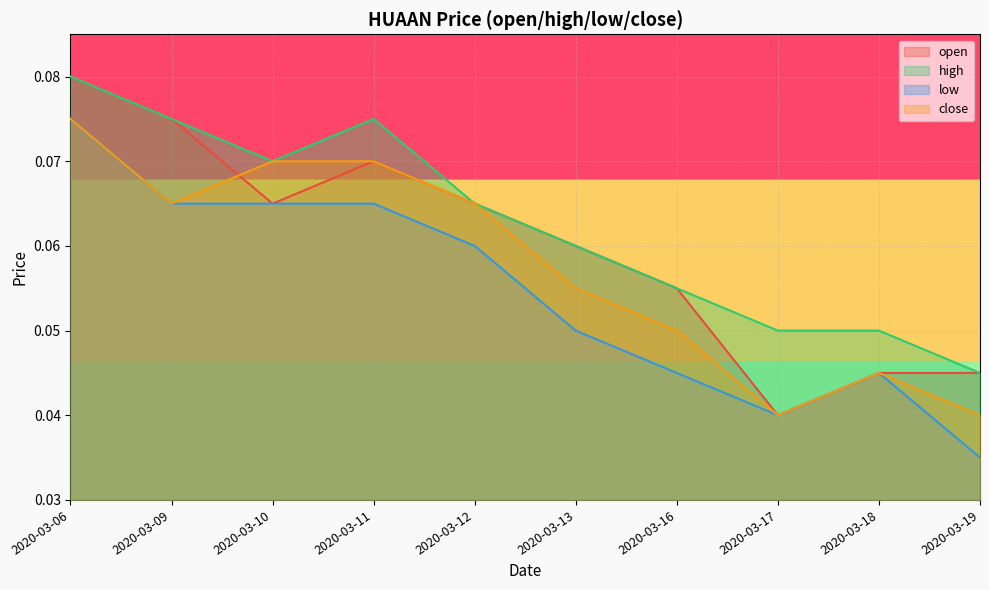

True or false: low and close intersect in this chart.

False